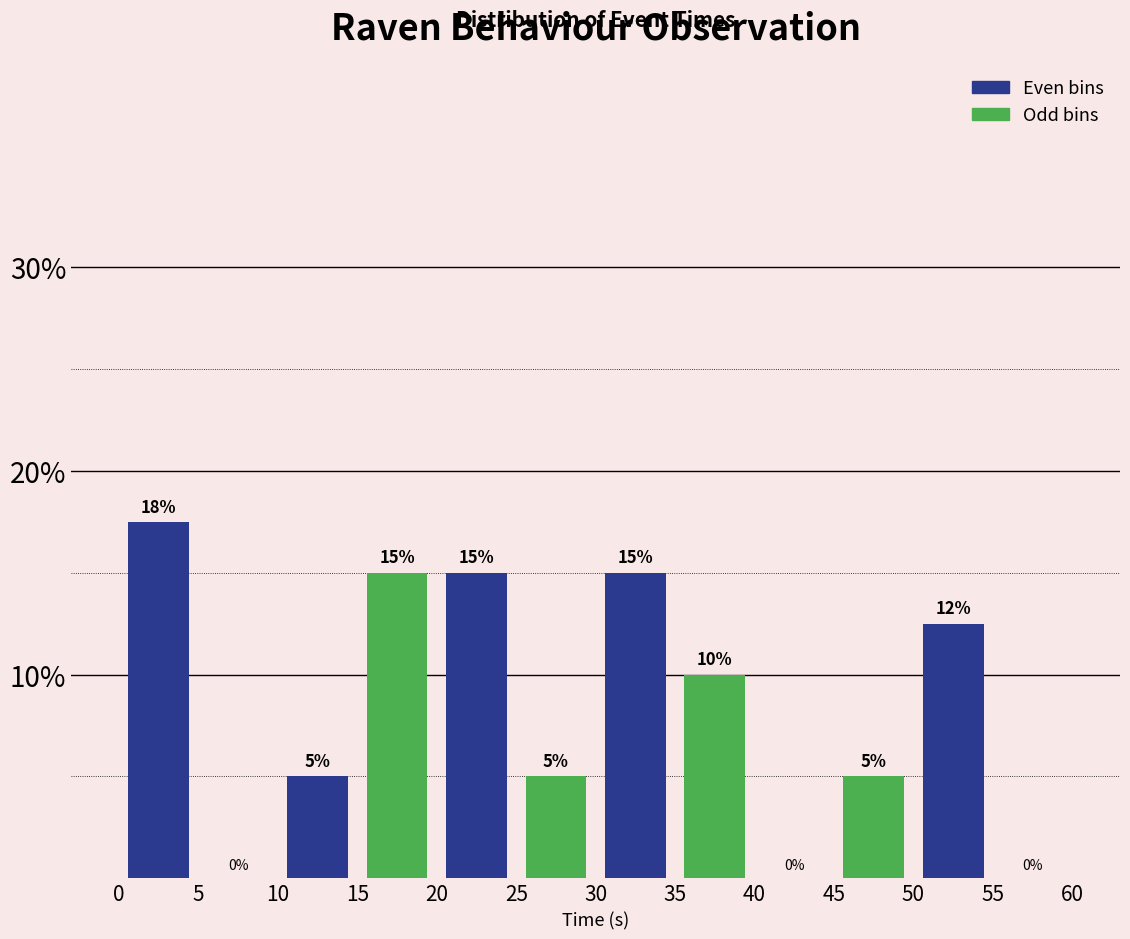

Which range on the x-axis has the tallest bar?

0 to 5